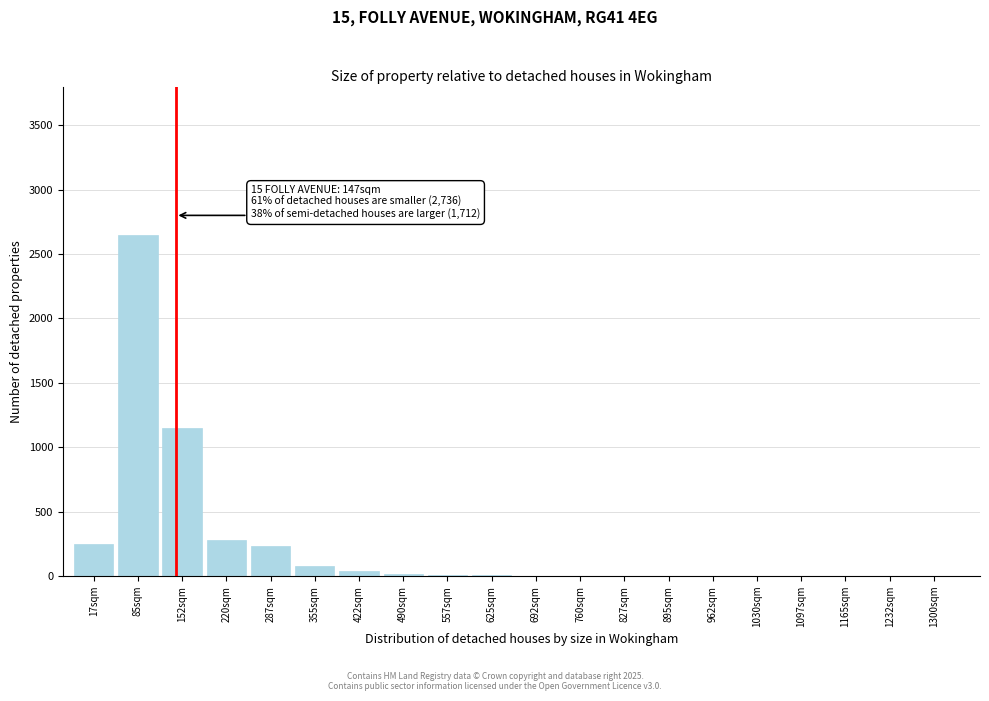

What is the sum of all values?

4722